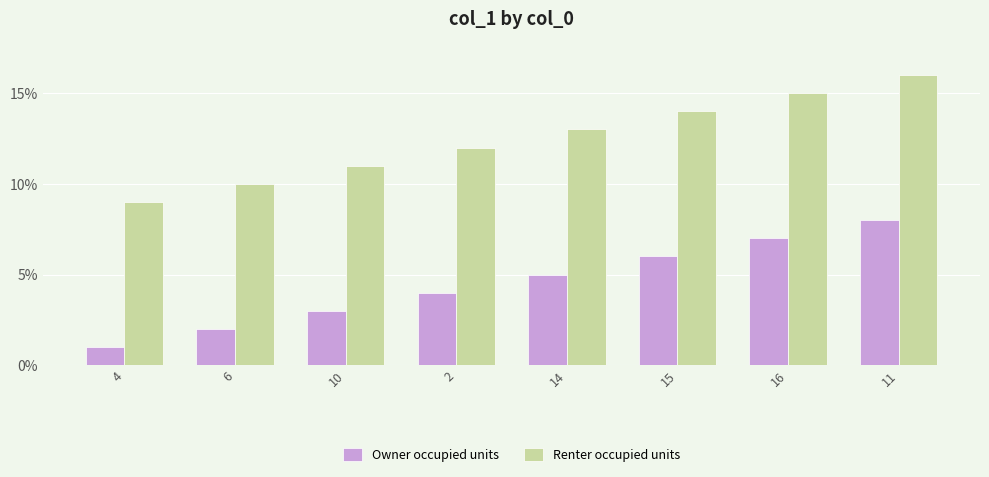

What is the difference between the highest and lowest values at 16?

8